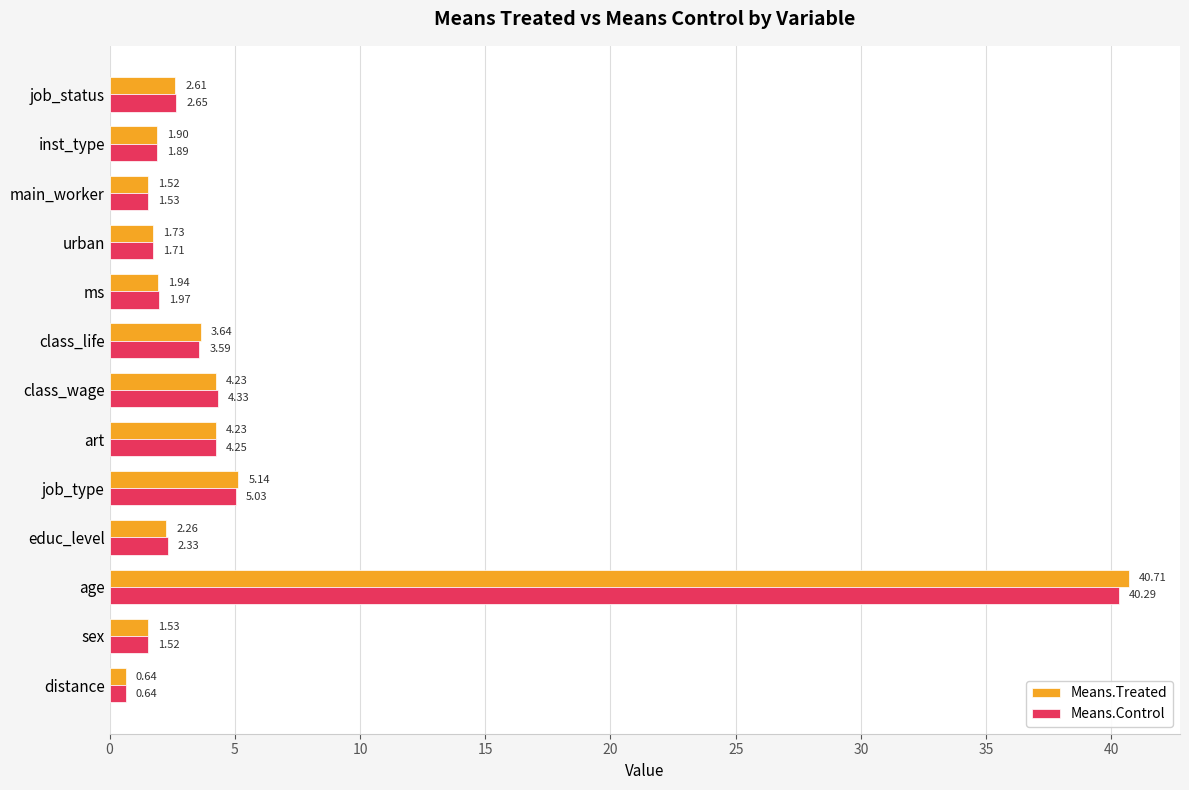

Between class_life and urban, which series saw the biggest shift?

Means.Treated